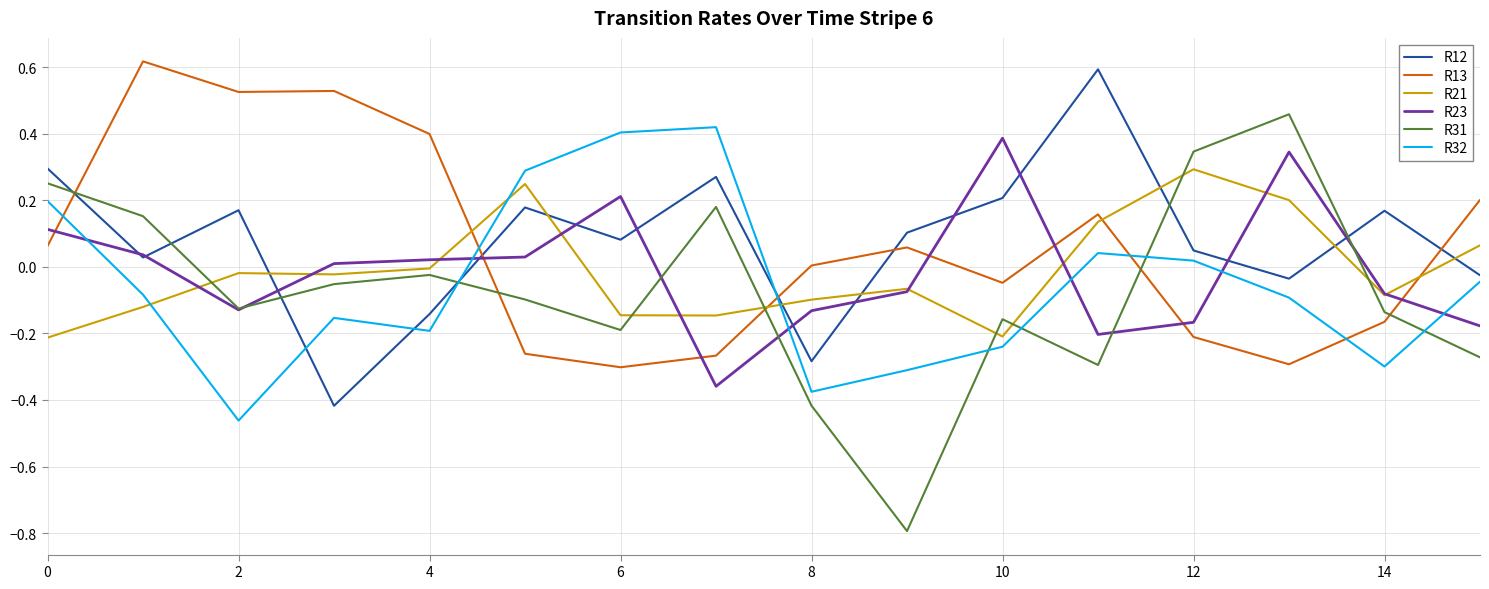

True or false: R31 and R13 intersect in this chart.

True